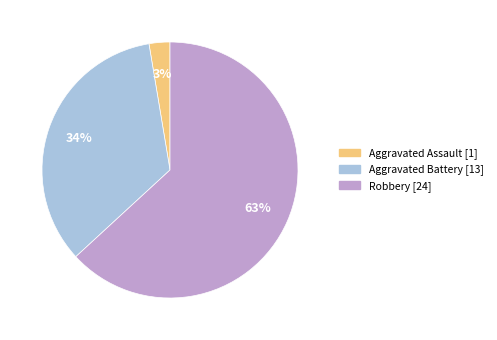

To the nearest percent, what is the average slice percentage?

33%